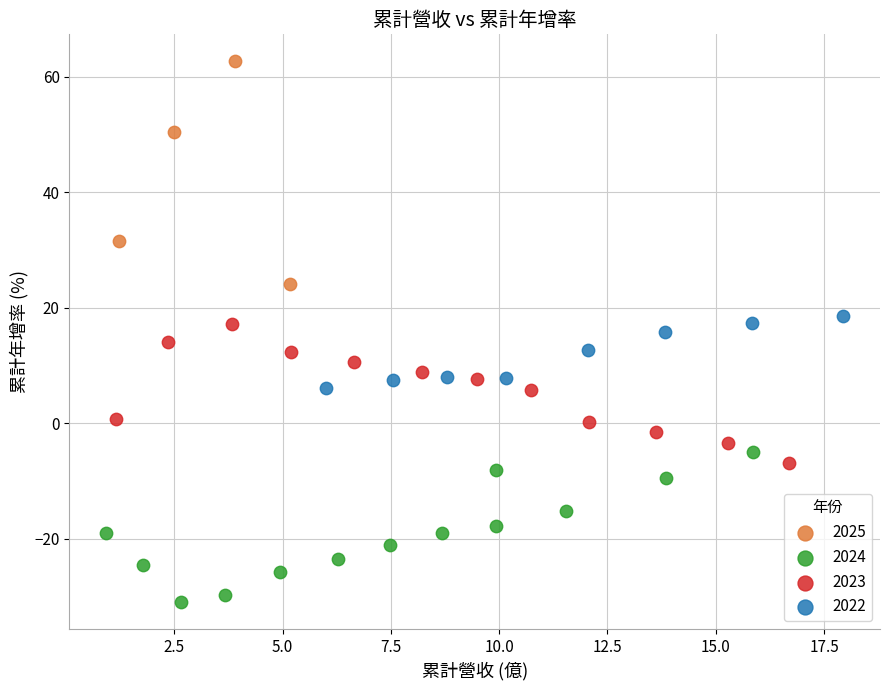

Which series contains the highest Y value?

2025